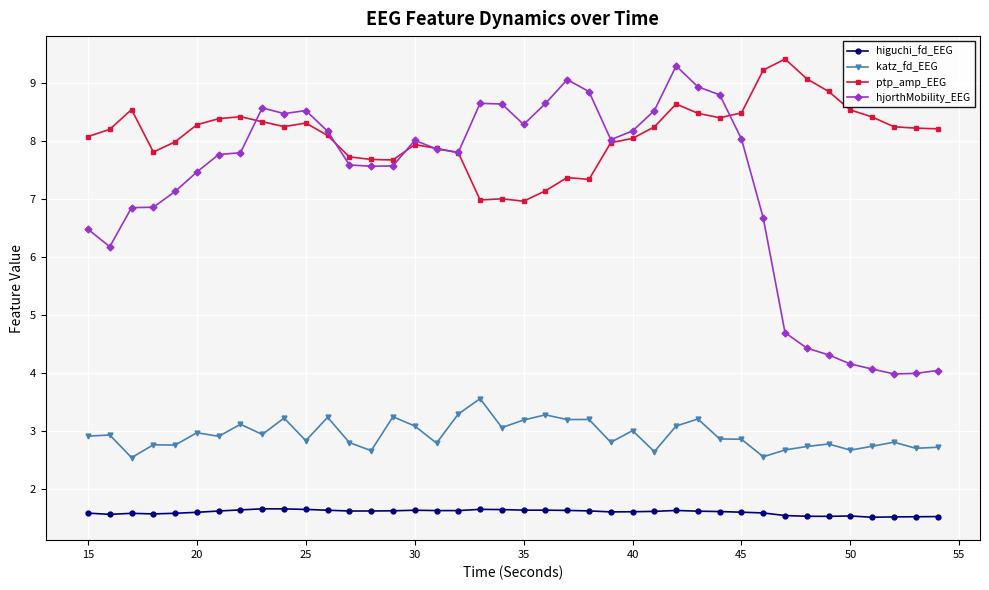

Which series has the largest total across all categories?

ptp_amp_EEG